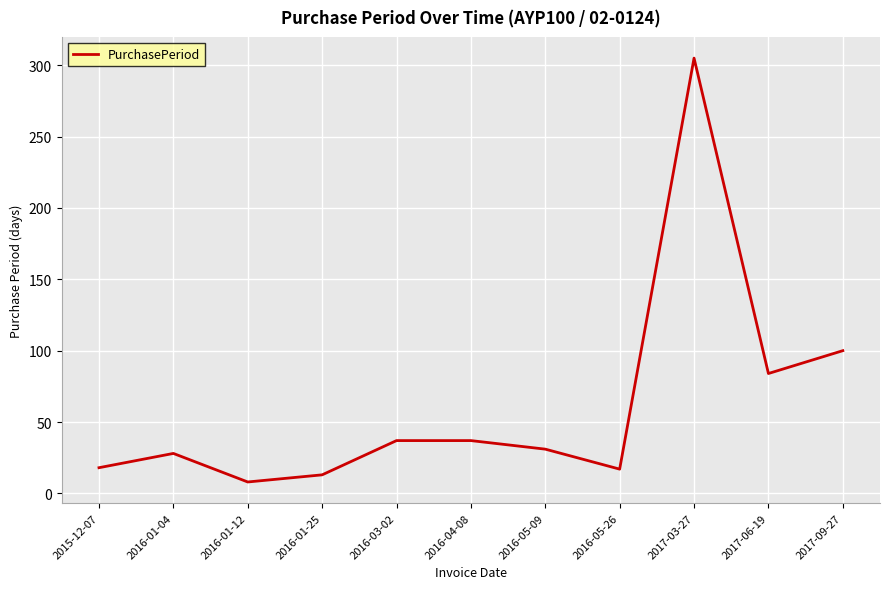

What is the ratio of the value at 2016-05-26 to the value at 2016-01-25?

1.3